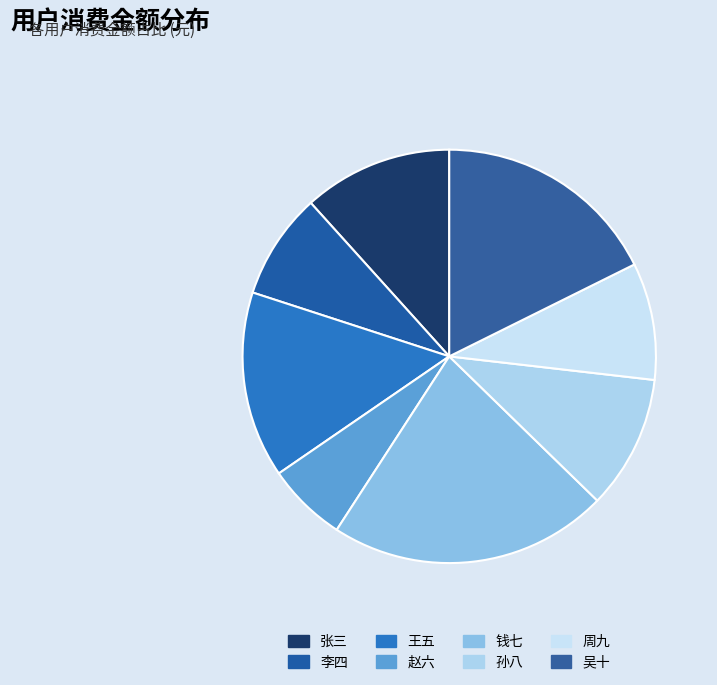

True or false: 吴十 accounts for 18% of the total.

True